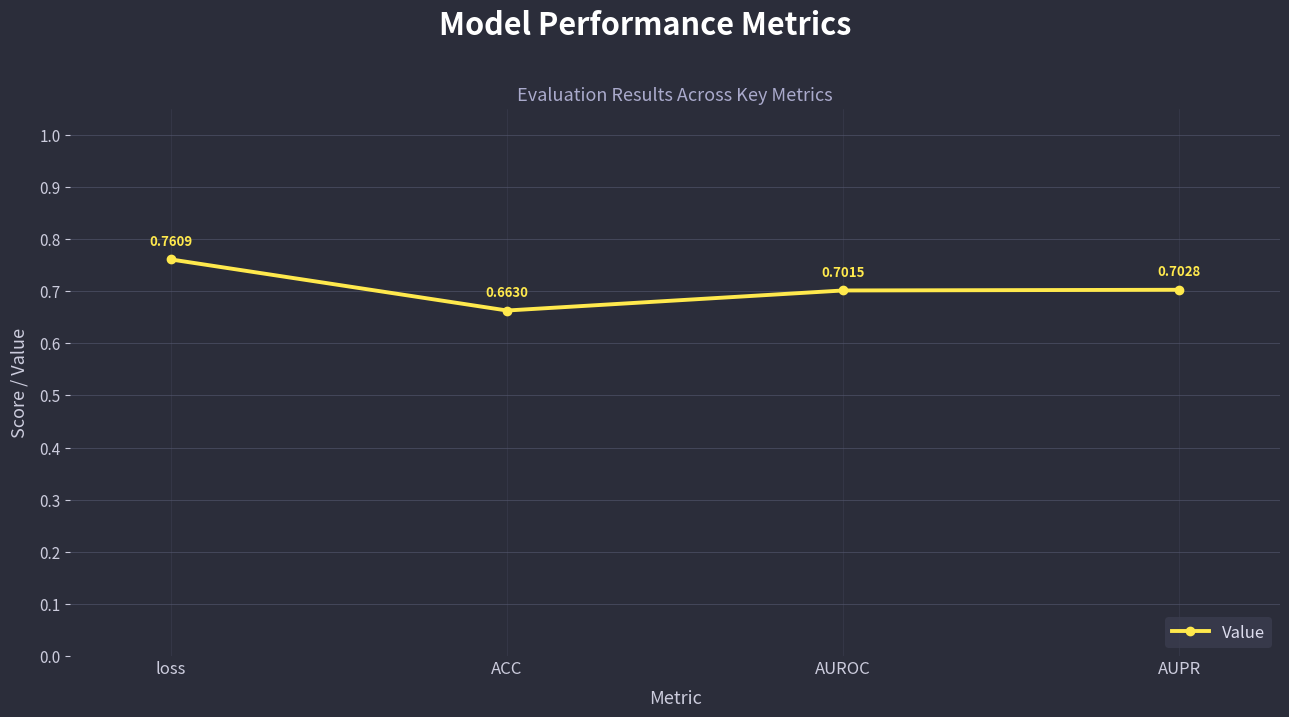

Rank the categories by value from highest to lowest.

loss, AUPR, AUROC, ACC